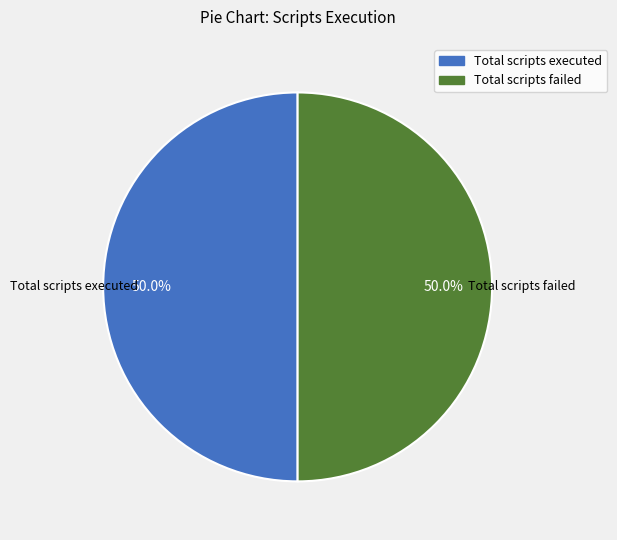

To the nearest percent, what is the average slice percentage?

50%